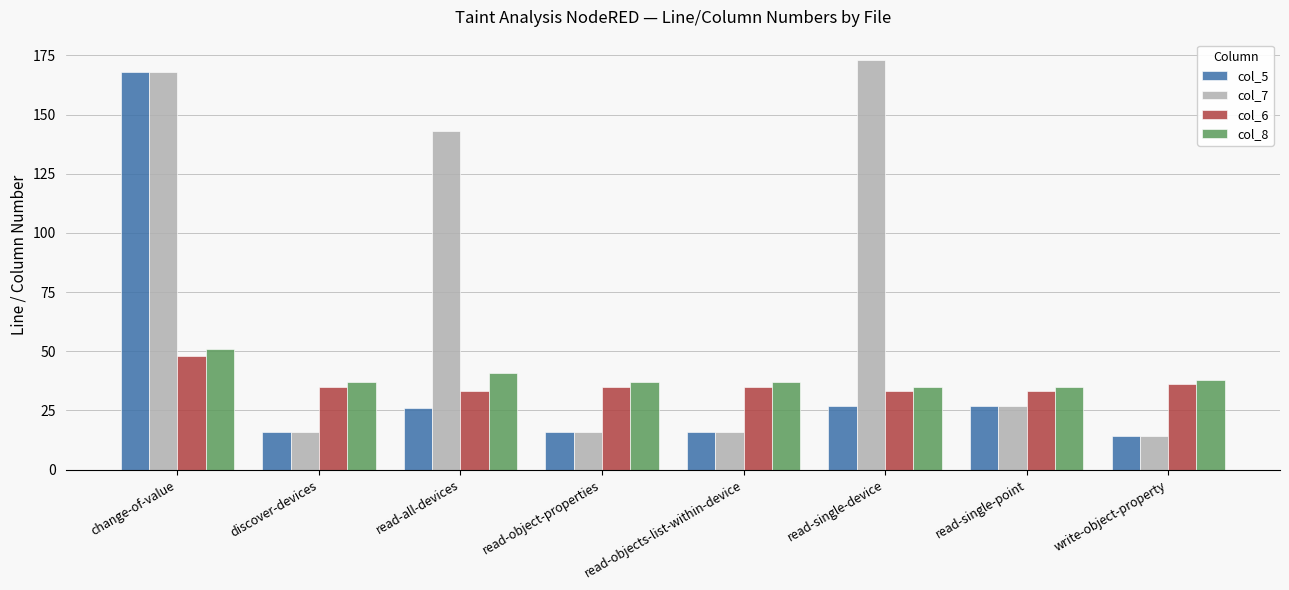

Which series has the largest total across all categories?

col_7